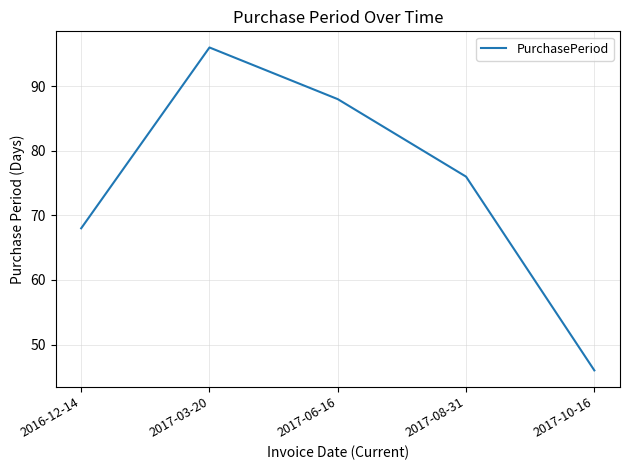

At which category does the chart reach its peak across all series?

2017-03-20